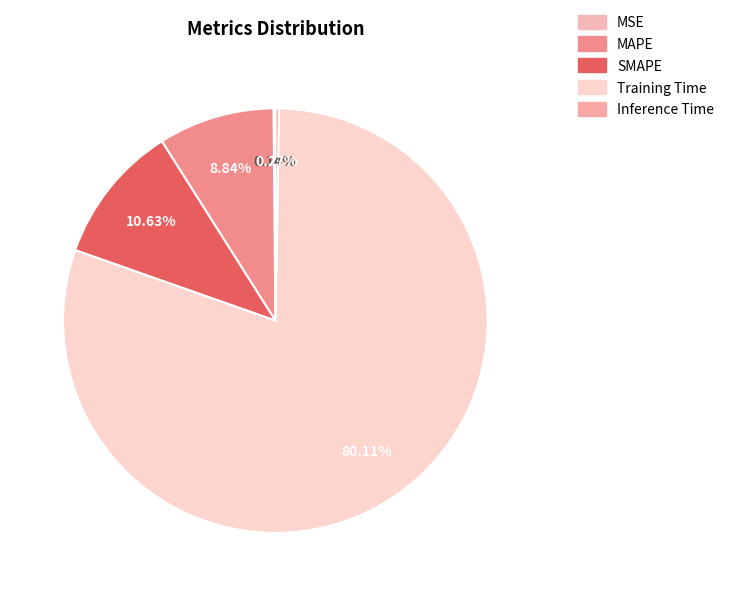

The Inference Time slice represents 7% of the pie. True or false?

False